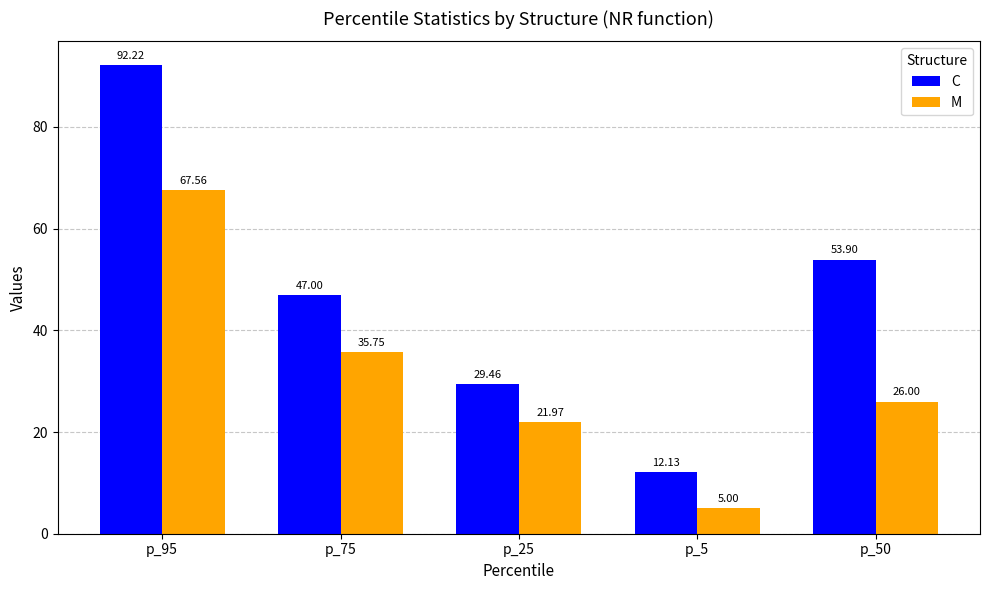

Rank the categories by M value from lowest to highest.

p_5, p_25, p_50, p_75, p_95